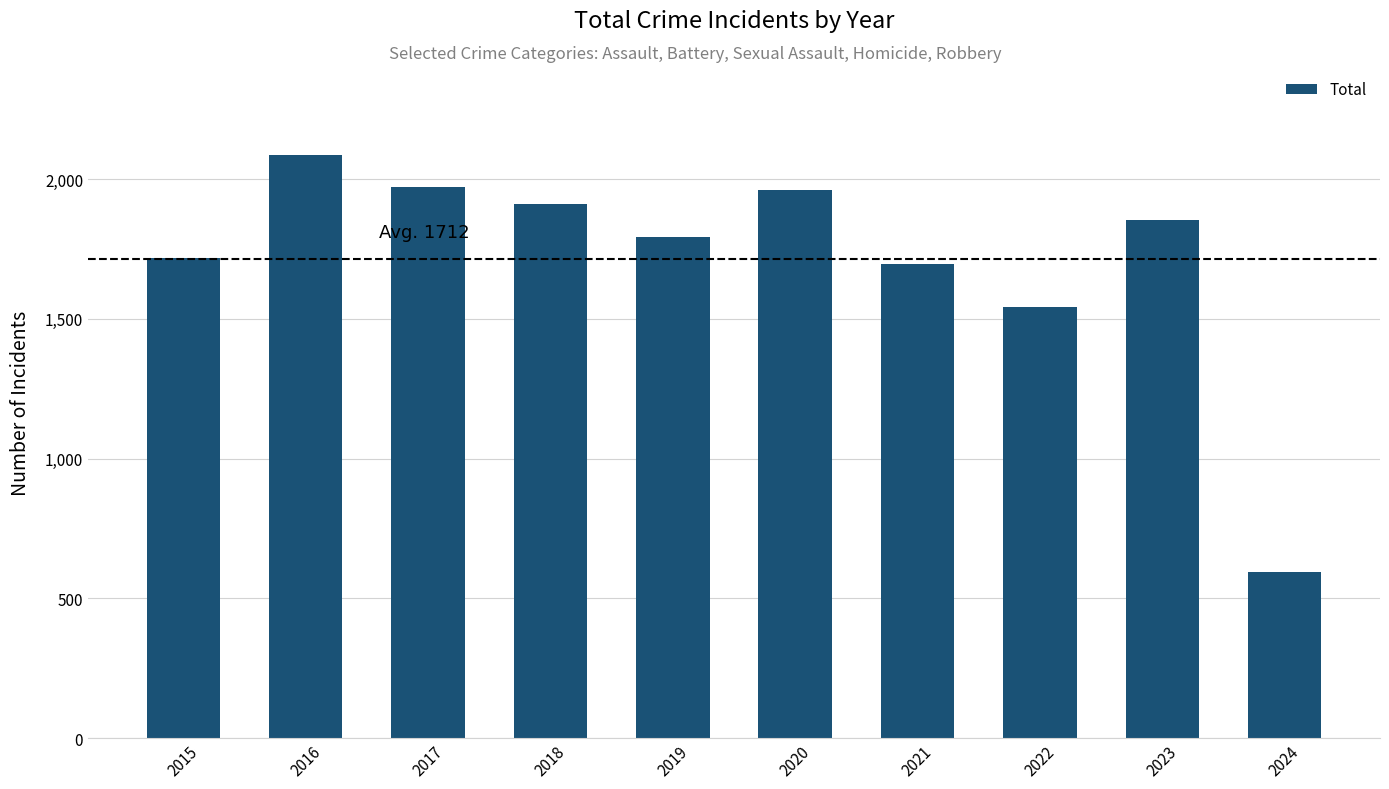

What is the change in value from 2017 to 2018?

-60